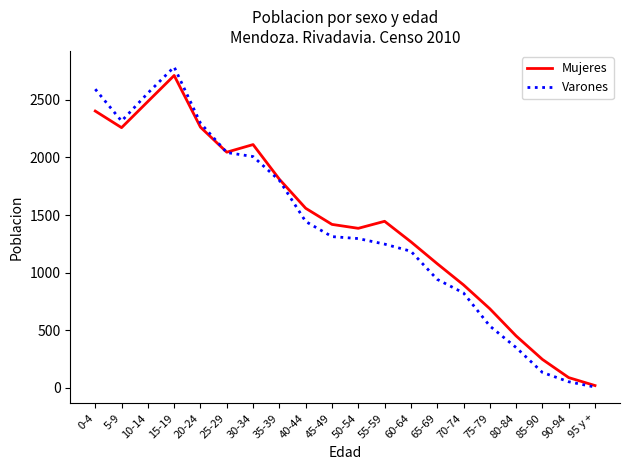

What is the sum of the Varones values at 25-29 and 65-69?

2985